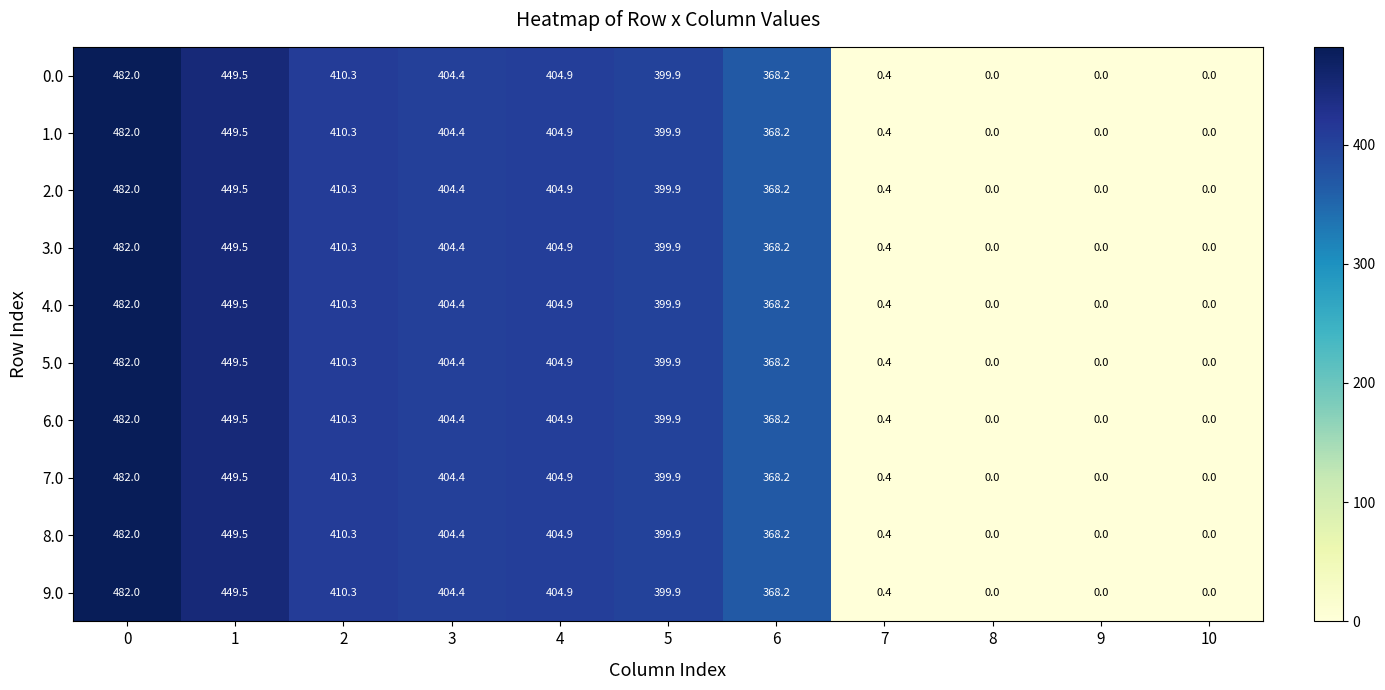

At how many categories does at least one series exceed 123?

7